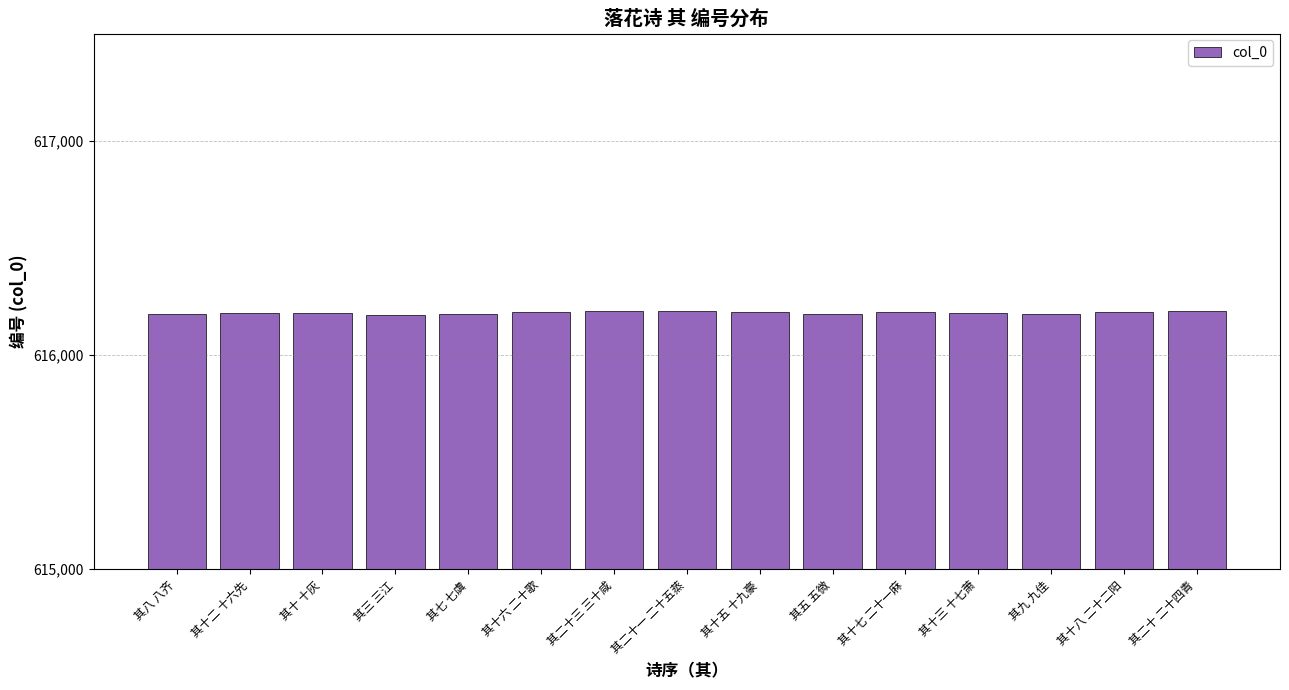

What is the sum of all values?

9242957